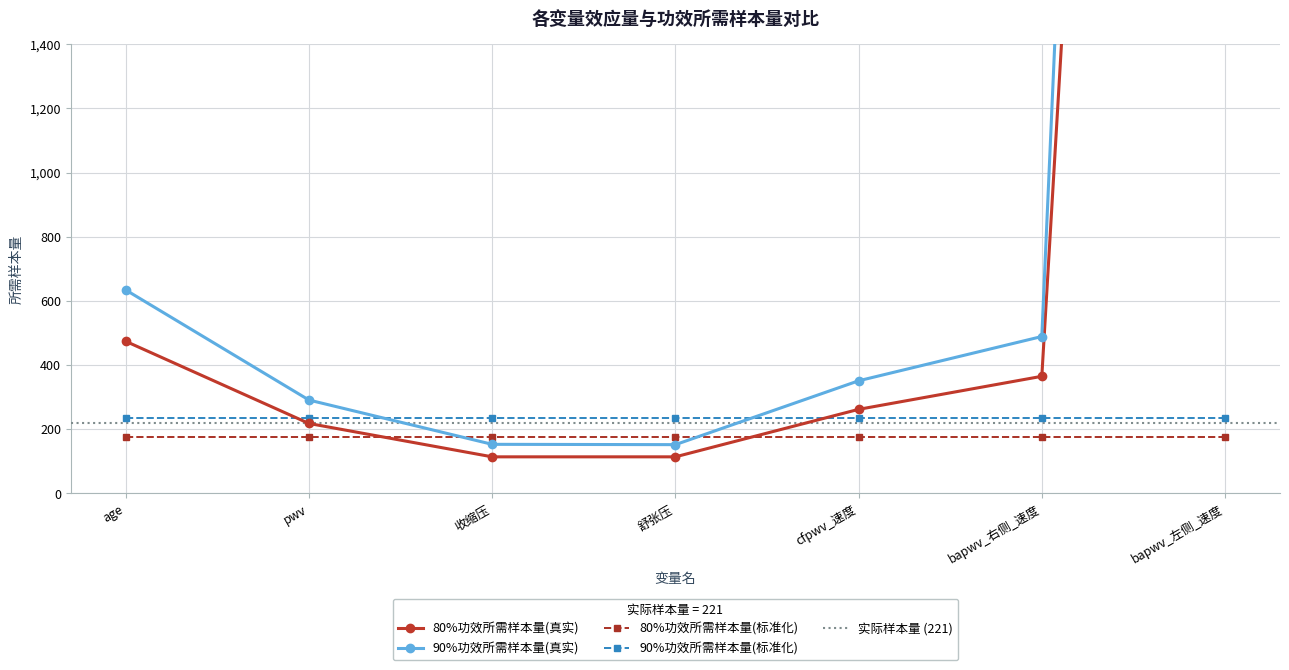

True or false: 90%功效所需样本量(标准化) has more than 0 points higher than both neighbors.

False